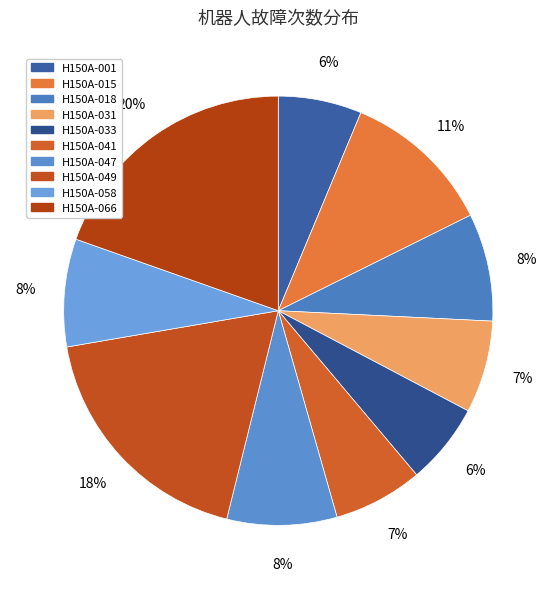

Rank the categories by value from highest to lowest.

H150A-066, H150A-049, H150A-015, H150A-047, H150A-018, H150A-058, H150A-031, H150A-041, H150A-001, H150A-033